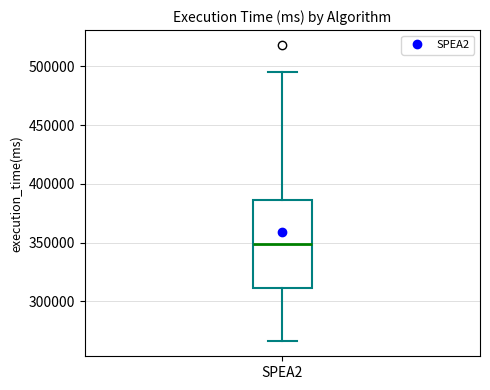

Transcribe this box plot: give where the median line is, the range the box spans, and where the two whiskers end, as read against the y-axis. The values are not printed on the chart, so give them approximately, as read against the axis.

median 350000, box 310000 to 385000, whiskers 265000 to 495000